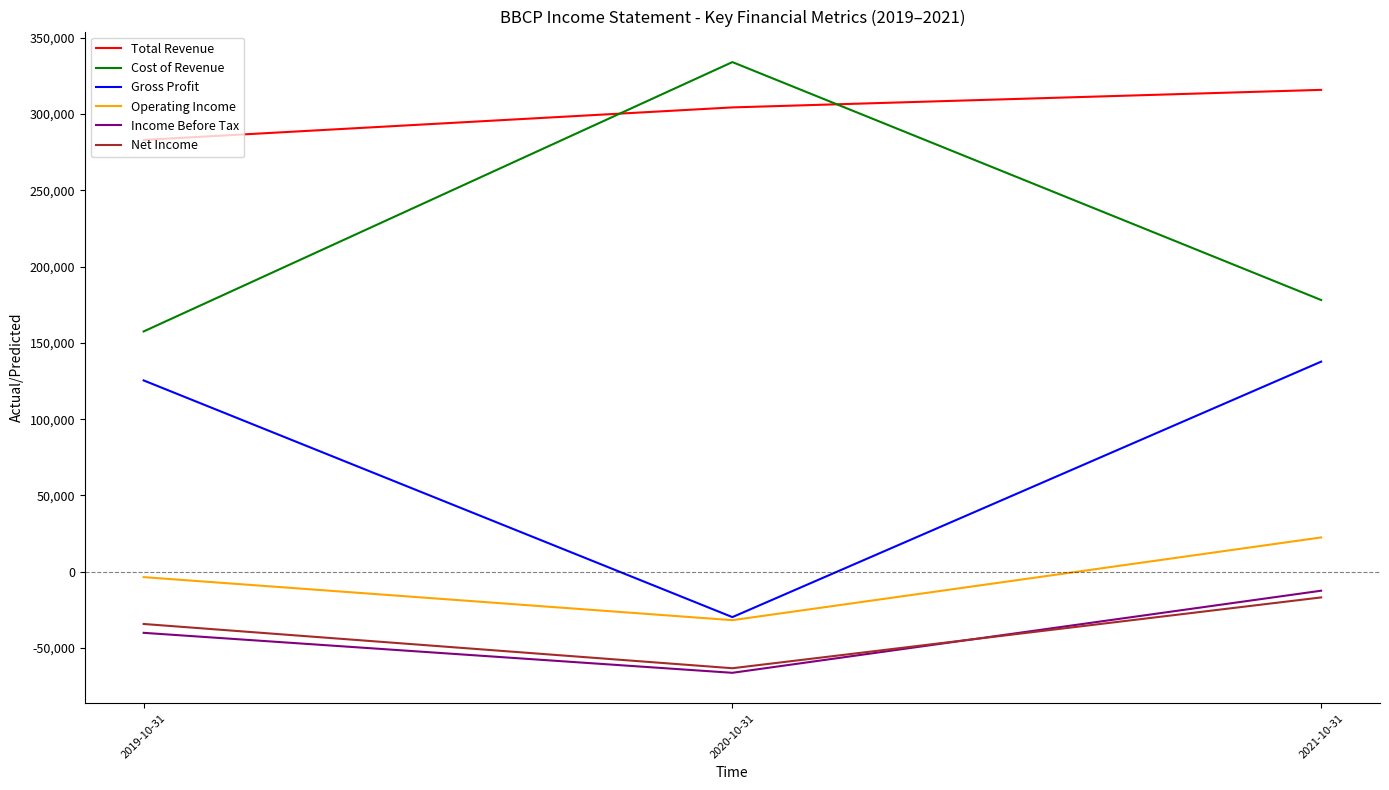

At 2019-10-31, list the series in order from smallest to largest.

Income Before Tax, Net Income, Operating Income, Gross Profit, Cost of Revenue, Total Revenue